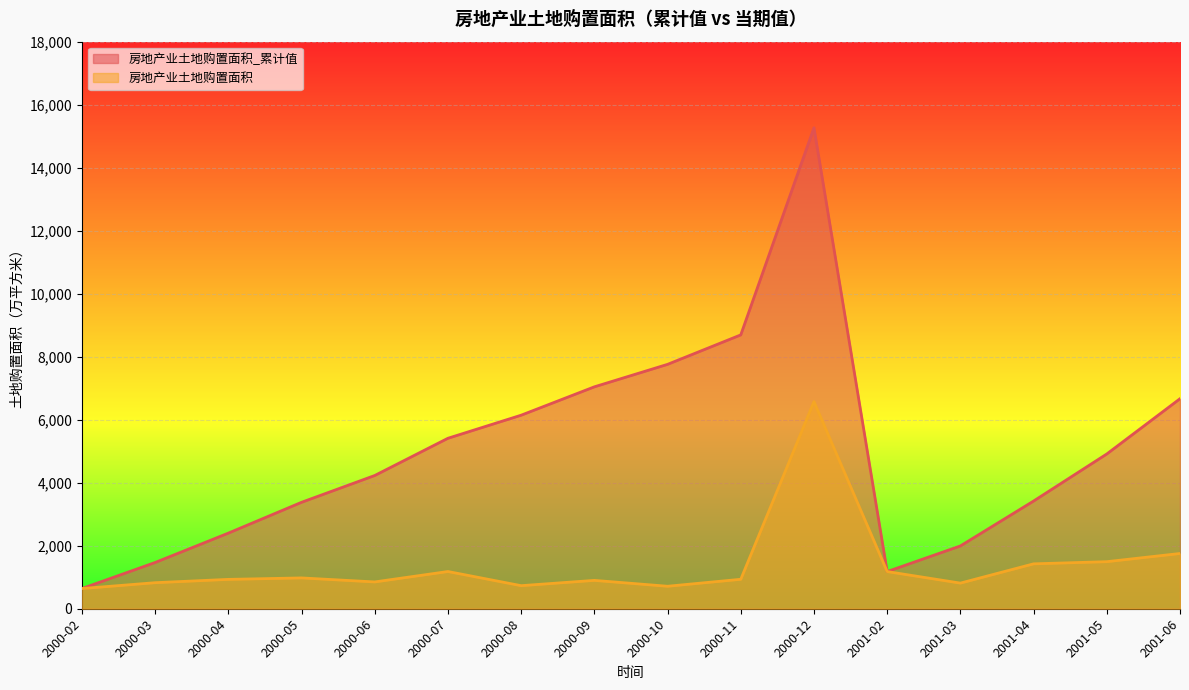

What are all the series names shown in the legend?

房地产业土地购置面积_累计值, 房地产业土地购置面积